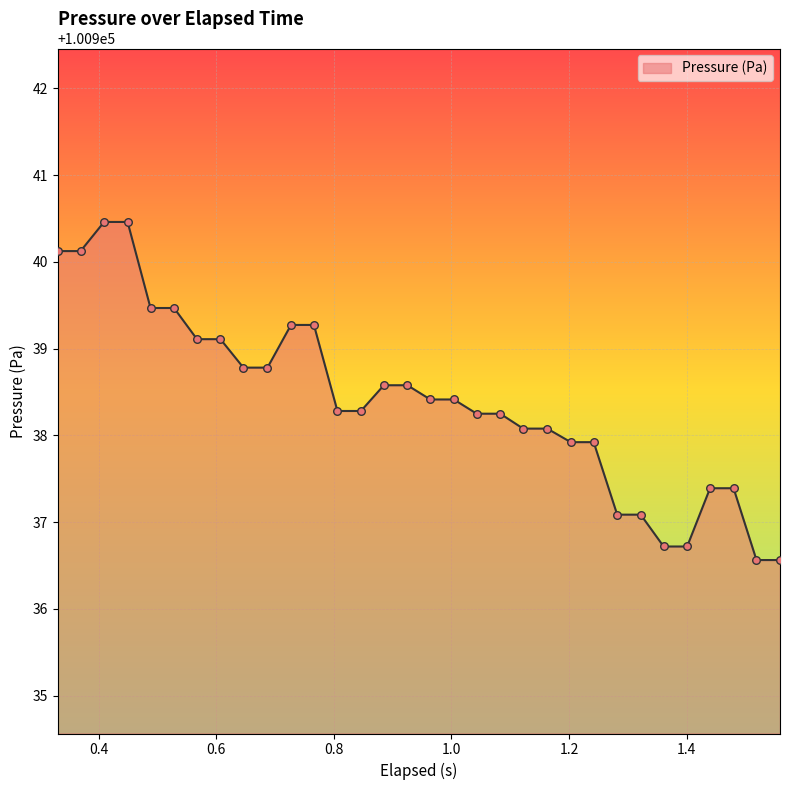

What is the minimum value shown in the chart?

100936.6